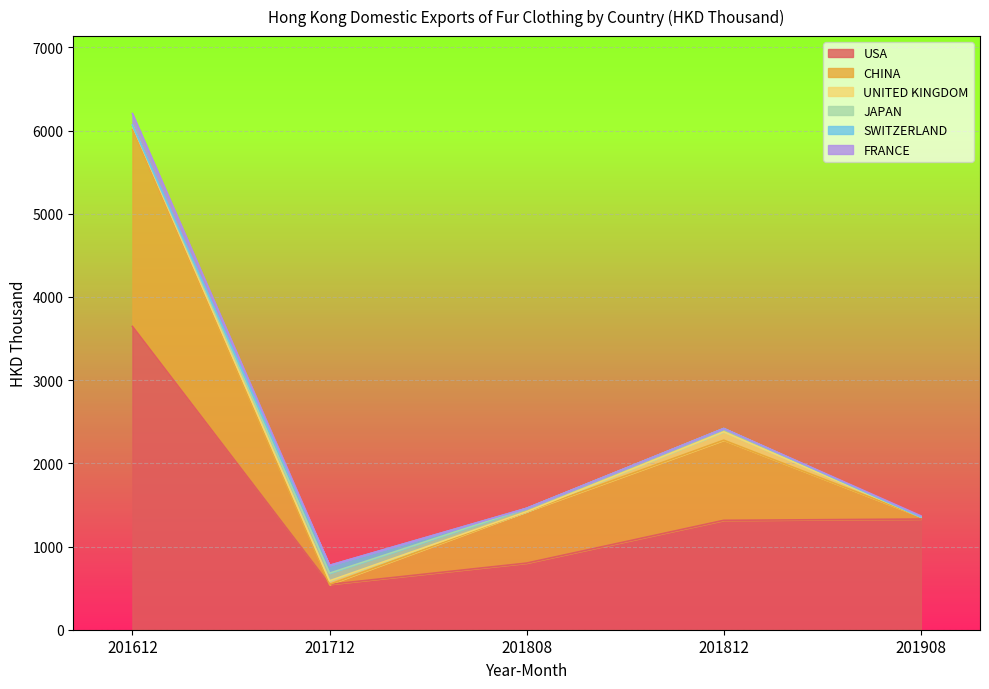

At how many categories does at least one series exceed 1519?

1